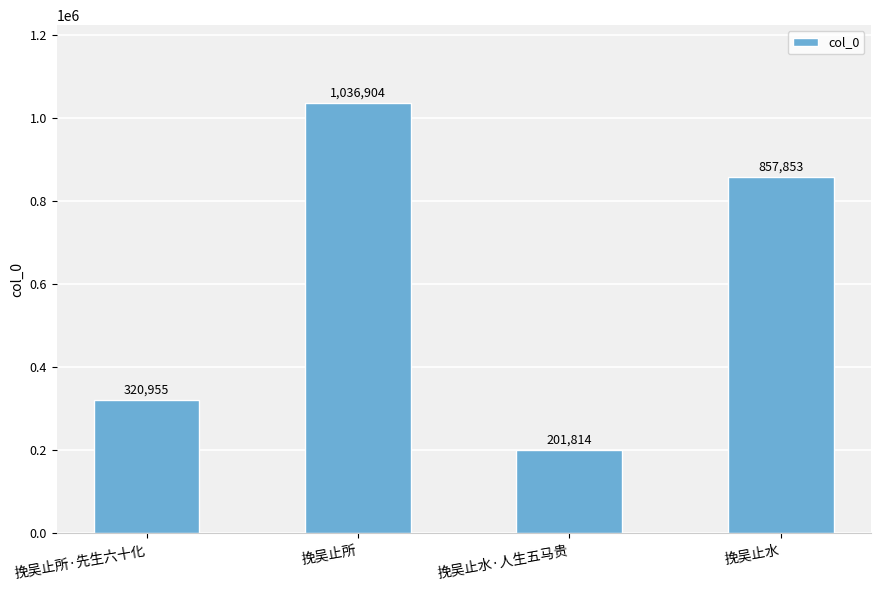

Approximately how many times larger is the value at 挽吴止水 compared to 挽吴止所·先生六十化?

2.7